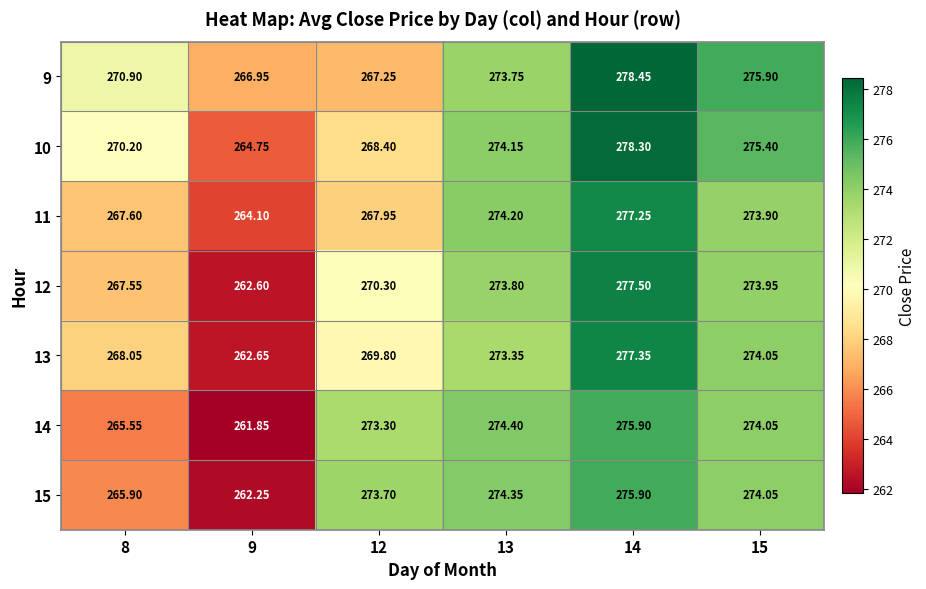

Is the value of 12 at 13 greater than the value of 15 at 14?

No